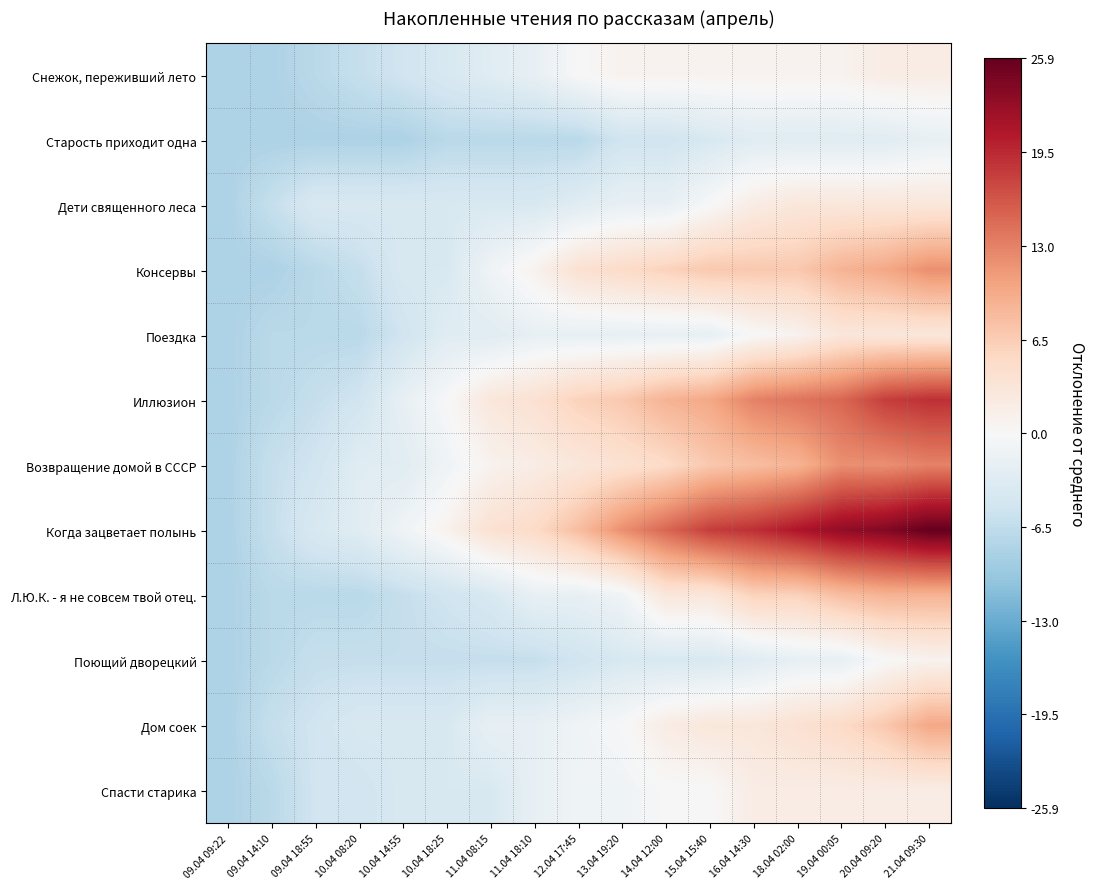

Reading right to left, transcribe all the data shown in this chart.

Снежок, переживший лето: 21.04 09:30=1.9	20.04 09:20=1.9	19.04 00:05=0.9	18.04 02:00=0.9	16.04 14:30=0.9	15.04 15:40=0.9	14.04 12:00=0.9	13.04 19:20=0.9	12.04 17:45=-0.1	11.04 18:10=-2.1	11.04 08:15=-3.1	10.04 18:25=-4.1	10.04 14:55=-5.1	10.04 08:20=-6.1	09.04 18:55=-7.1	09.04 14:10=-8.1	09.04 09:22=-8.1
Старость приходит одна: 21.04 09:30=-2.1	20.04 09:20=-3.1	19.04 00:05=-3.1	18.04 02:00=-3.1	16.04 14:30=-3.1	15.04 15:40=-4.1	14.04 12:00=-5.1	13.04 19:20=-5.1	12.04 17:45=-7.1	11.04 18:10=-7.1	11.04 08:15=-7.1	10.04 18:25=-7.1	10.04 14:55=-8.1	10.04 08:20=-8.1	09.04 18:55=-8.1	09.04 14:10=-8.1	09.04 09:22=-8.1
Дети священного леса: 21.04 09:30=2.9	20.04 09:20=2.9	19.04 00:05=2.9	18.04 02:00=2.9	16.04 14:30=1.9	15.04 15:40=-0.1	14.04 12:00=-2.1	13.04 19:20=-2.1	12.04 17:45=-3.1	11.04 18:10=-4.1	11.04 08:15=-4.1	10.04 18:25=-4.1	10.04 14:55=-4.1	10.04 08:20=-4.1	09.04 18:55=-4.1	09.04 14:10=-6.1	09.04 09:22=-8.1
Консервы: 21.04 09:30=11.9	20.04 09:20=9.9	19.04 00:05=8.9	18.04 02:00=6.9	16.04 14:30=6.9	15.04 15:40=6.9	14.04 12:00=5.9	13.04 19:20=4.9	12.04 17:45=3.9	11.04 18:10=0.9	11.04 08:15=-1.1	10.04 18:25=-4.1	10.04 14:55=-4.1	10.04 08:20=-6.1	09.04 18:55=-7.1	09.04 14:10=-8.1	09.04 09:22=-8.1
Поездка: 21.04 09:30=2.9	20.04 09:20=2.9	19.04 00:05=2.9	18.04 02:00=0.9	16.04 14:30=-0.1	15.04 15:40=-2.1	14.04 12:00=-2.1	13.04 19:20=-2.1	12.04 17:45=-2.1	11.04 18:10=-2.1	11.04 08:15=-3.1	10.04 18:25=-3.1	10.04 14:55=-5.1	10.04 08:20=-7.1	09.04 18:55=-7.1	09.04 14:10=-7.1	09.04 09:22=-8.1
Иллюзион: 21.04 09:30=18.9	20.04 09:20=17.9	19.04 00:05=14.9	18.04 02:00=13.9	16.04 14:30=12.9	15.04 15:40=9.9	14.04 12:00=8.9	13.04 19:20=6.9	12.04 17:45=5.9	11.04 18:10=3.9	11.04 08:15=2.9	10.04 18:25=-0.1	10.04 14:55=-2.1	10.04 08:20=-5.1	09.04 18:55=-6.1	09.04 14:10=-7.1	09.04 09:22=-8.1
Возвращение домой в СССР: 21.04 09:30=12.9	20.04 09:20=11.9	19.04 00:05=11.9	18.04 02:00=8.9	16.04 14:30=7.9	15.04 15:40=6.9	14.04 12:00=4.9	13.04 19:20=3.9	12.04 17:45=2.9	11.04 18:10=1.9	11.04 08:15=0.9	10.04 18:25=-1.1	10.04 14:55=-3.1	10.04 08:20=-3.1	09.04 18:55=-5.1	09.04 14:10=-6.1	09.04 09:22=-8.1
Когда зацветает полынь: 21.04 09:30=25.9	20.04 09:20=23.9	19.04 00:05=22.9	18.04 02:00=20.9	16.04 14:30=18.9	15.04 15:40=17.9	14.04 12:00=14.9	13.04 19:20=11.9	12.04 17:45=7.9	11.04 18:10=4.9	11.04 08:15=3.9	10.04 18:25=0.9	10.04 14:55=-1.1	10.04 08:20=-3.1	09.04 18:55=-4.1	09.04 14:10=-6.1	09.04 09:22=-8.1
Л.Ю.К. - я не совсем твой отец.: 21.04 09:30=8.9	20.04 09:20=8.9	19.04 00:05=7.9	18.04 02:00=5.9	16.04 14:30=5.9	15.04 15:40=2.9	14.04 12:00=2.9	13.04 19:20=-1.1	12.04 17:45=-2.1	11.04 18:10=-2.1	11.04 08:15=-4.1	10.04 18:25=-5.1	10.04 14:55=-6.1	10.04 08:20=-7.1	09.04 18:55=-7.1	09.04 14:10=-7.1	09.04 09:22=-8.1
Поющий дворецкий: 21.04 09:30=0.9	20.04 09:20=-0.1	19.04 00:05=-2.1	18.04 02:00=-2.1	16.04 14:30=-3.1	15.04 15:40=-4.1	14.04 12:00=-4.1	13.04 19:20=-4.1	12.04 17:45=-5.1	11.04 18:10=-6.1	11.04 08:15=-6.1	10.04 18:25=-6.1	10.04 14:55=-6.1	10.04 08:20=-6.1	09.04 18:55=-6.1	09.04 14:10=-7.1	09.04 09:22=-8.1
Дом соек: 21.04 09:30=9.9	20.04 09:20=6.9	19.04 00:05=4.9	18.04 02:00=3.9	16.04 14:30=2.9	15.04 15:40=2.9	14.04 12:00=1.9	13.04 19:20=-0.1	12.04 17:45=-1.1	11.04 18:10=-2.1	11.04 08:15=-2.1	10.04 18:25=-4.1	10.04 14:55=-4.1	10.04 08:20=-4.1	09.04 18:55=-5.1	09.04 14:10=-6.1	09.04 09:22=-8.1
Спасти старика: 21.04 09:30=1.9	20.04 09:20=1.9	19.04 00:05=1.9	18.04 02:00=1.9	16.04 14:30=1.9	15.04 15:40=-0.1	14.04 12:00=-0.1	13.04 19:20=-1.1	12.04 17:45=-1.1	11.04 18:10=-2.1	11.04 08:15=-4.1	10.04 18:25=-4.1	10.04 14:55=-4.1	10.04 08:20=-5.1	09.04 18:55=-5.1	09.04 14:10=-7.1	09.04 09:22=-8.1